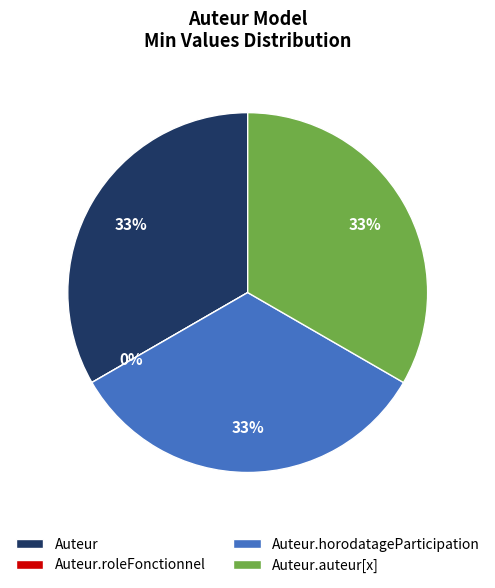

Does Auteur represent more than half of the total?

No